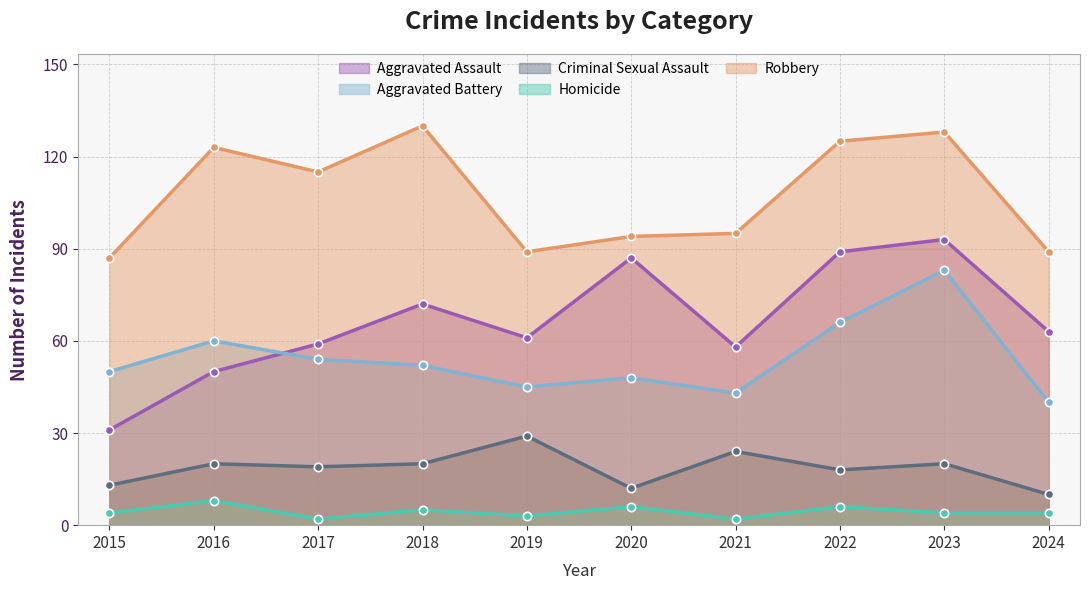

What is the difference between the Aggravated Assault values at 2020 and 2021?

29